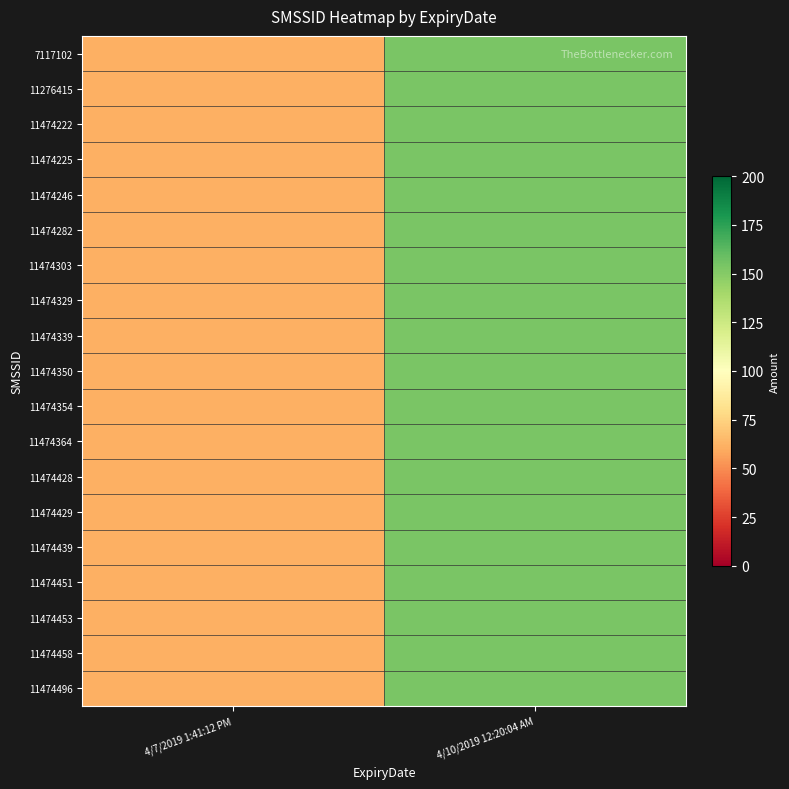

Rank the series at 4/7/2019 1:41:12 PM from highest to lowest value.

7117102, 11276415, 11474222, 11474225, 11474246, 11474282, 11474303, 11474329, 11474339, 11474350, 11474354, 11474364, 11474428, 11474429, 11474439, 11474451, 11474453, 11474458, 11474496